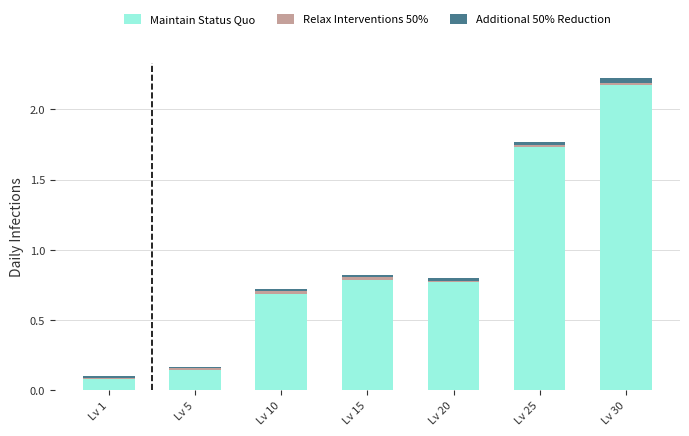

Which category has the lowest value in the Maintain Status Quo series?

Lv 1